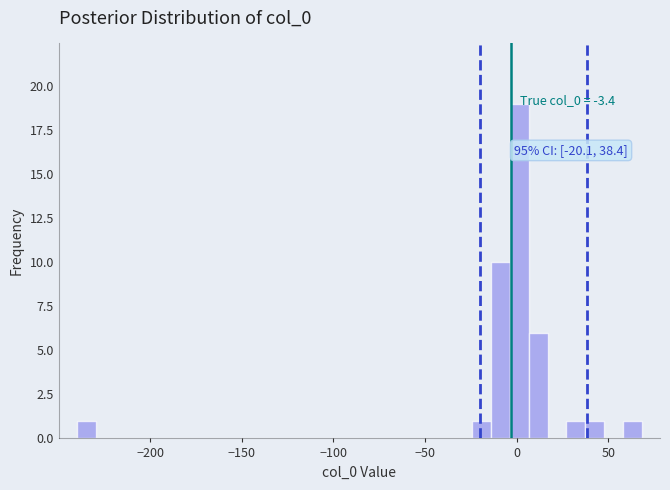

Around what value on the x-axis is the tallest bar? Give the approximate position of its centre, as read against the axis.

0